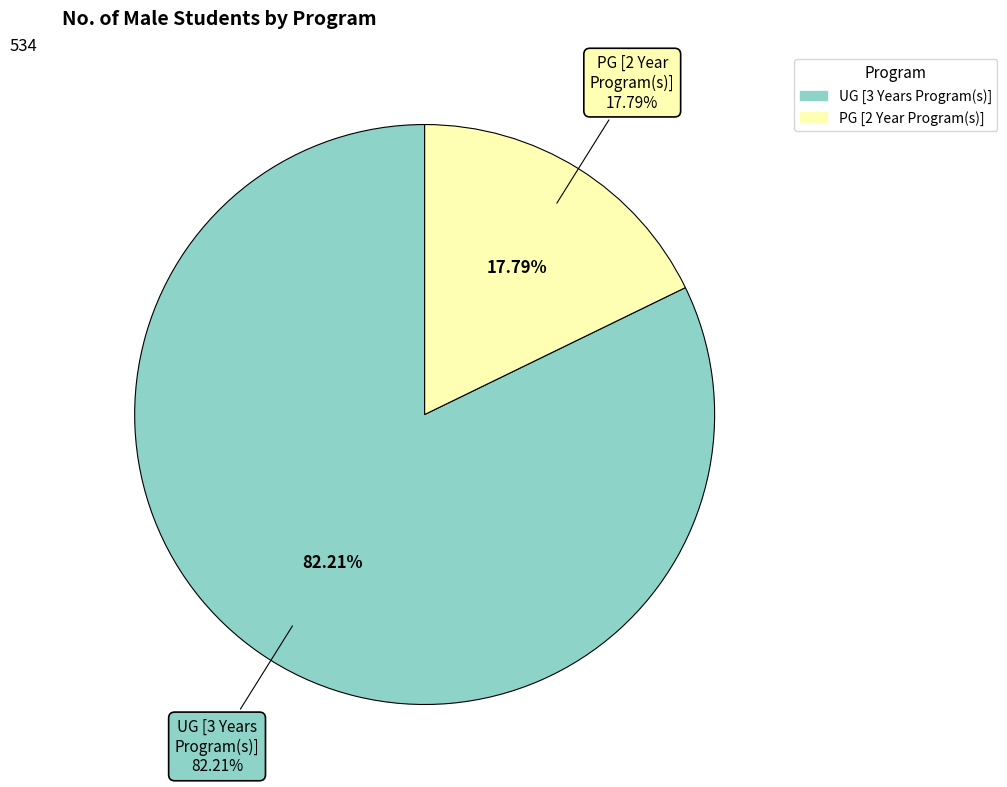

Combined, what portion of the pie is UG [3 Years Program(s)] and PG [2 Year Program(s)]?

100.0%